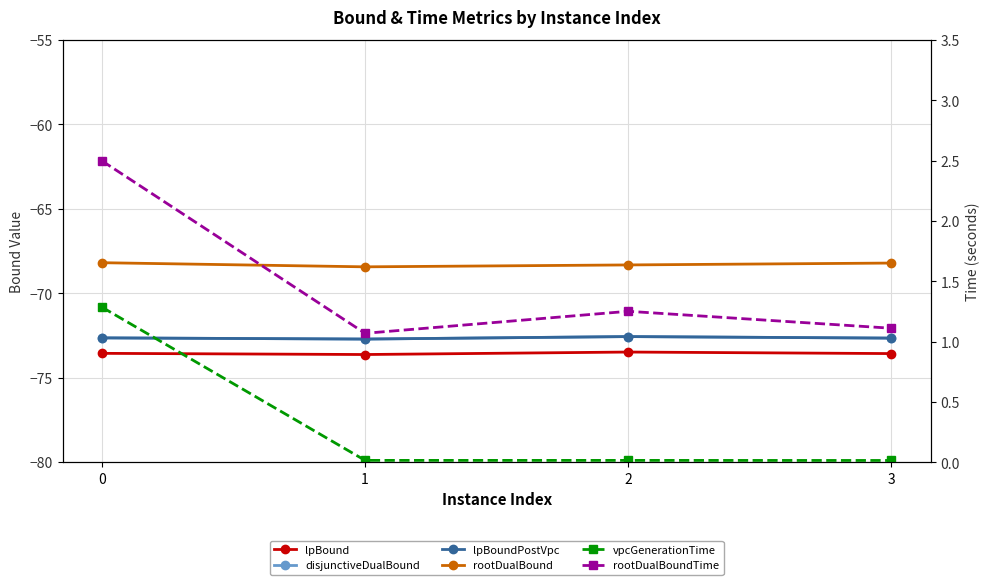

Read the rootDualBound value at 2.

-68.3